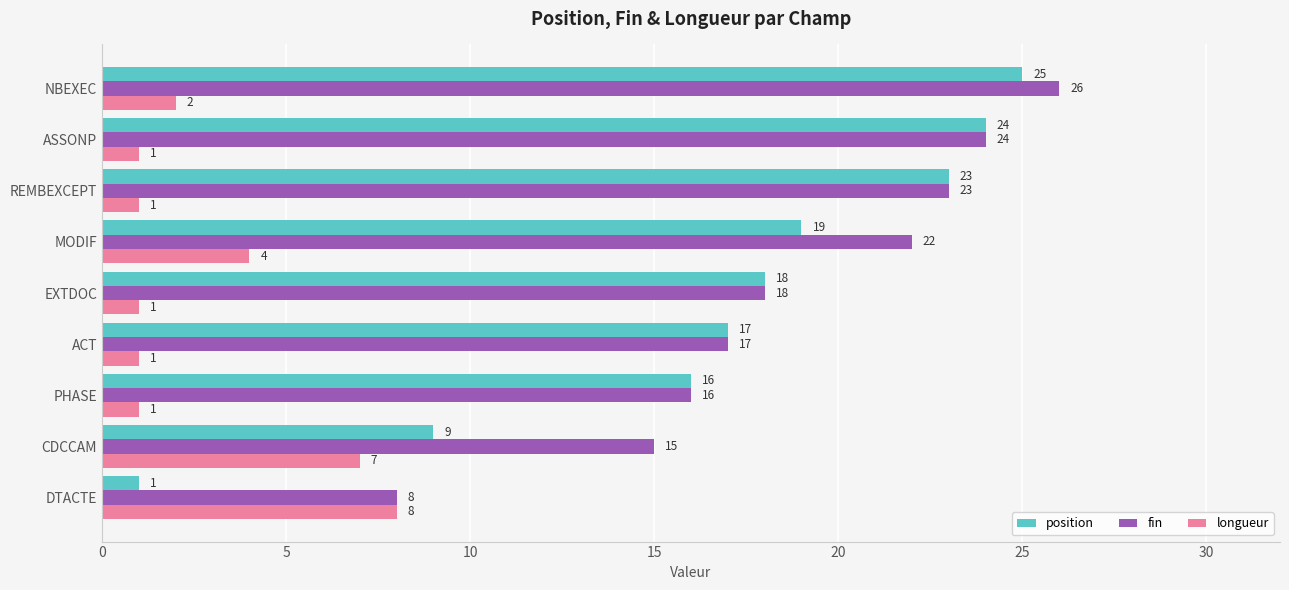

List the labels in order of fin value, largest first.

NBEXEC, ASSONP, REMBEXCEPT, MODIF, EXTDOC, ACT, PHASE, CDCCAM, DTACTE